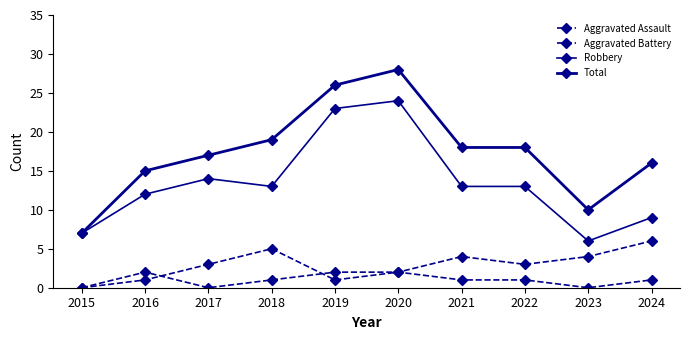

The Total series shows 26 at 2019. True or false?

True